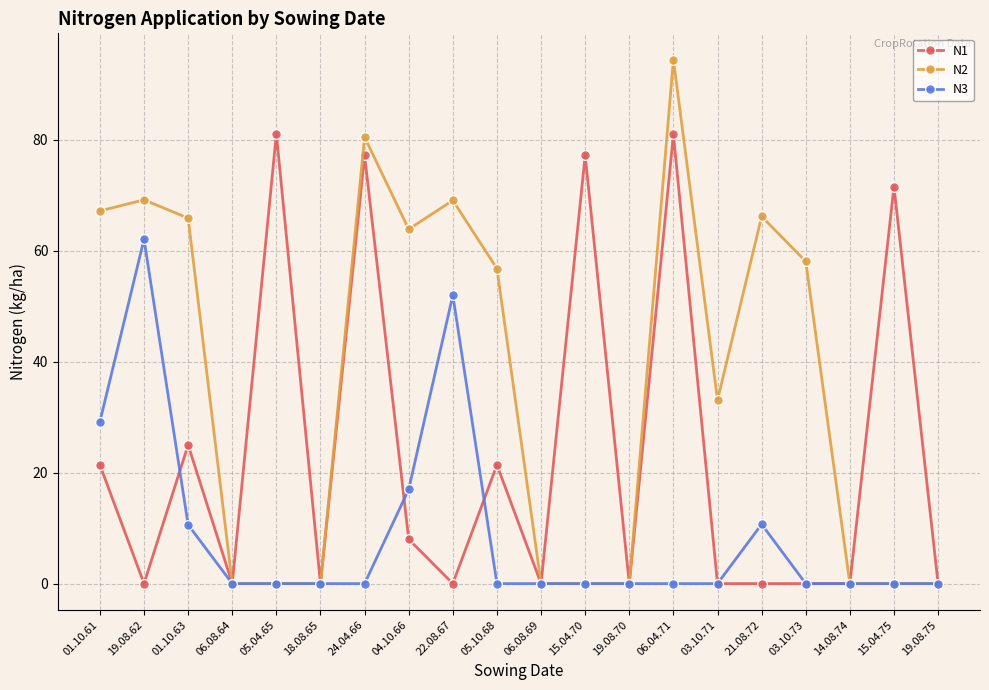

What is the difference between the highest and lowest values at 15.04.70?

77.2